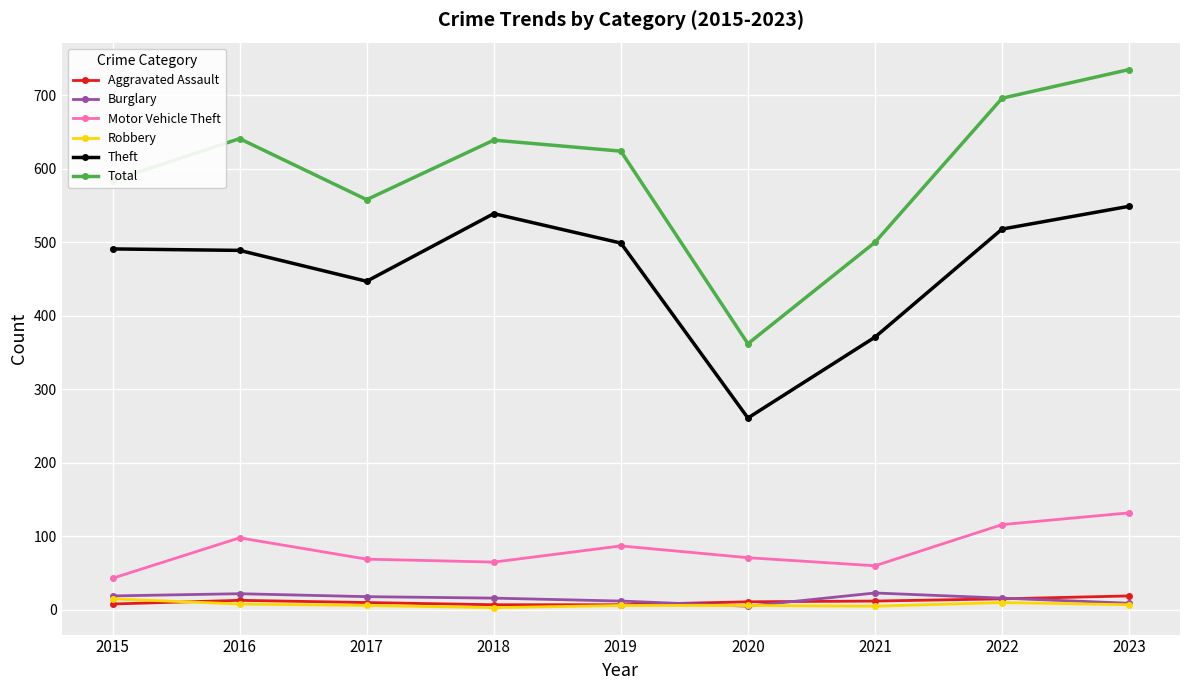

At which category does Motor Vehicle Theft reach its first local peak?

2016